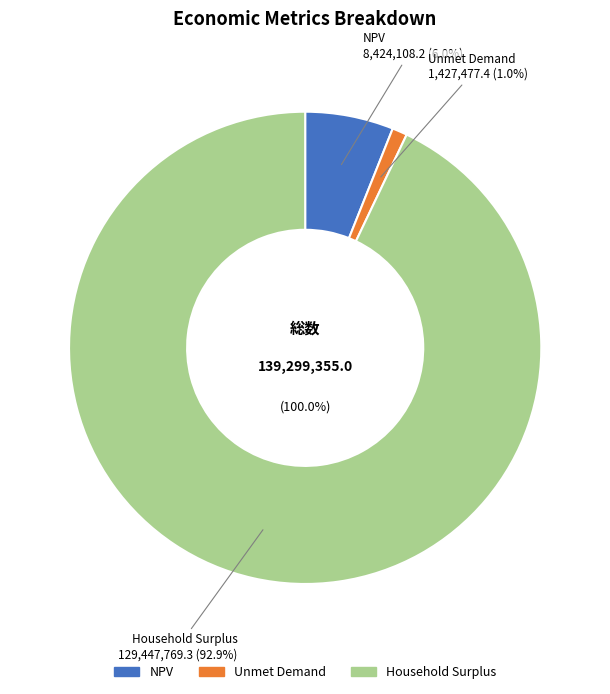

To the nearest percent, what is the difference between the Unmet Demand and NPV slice percentages?

5%